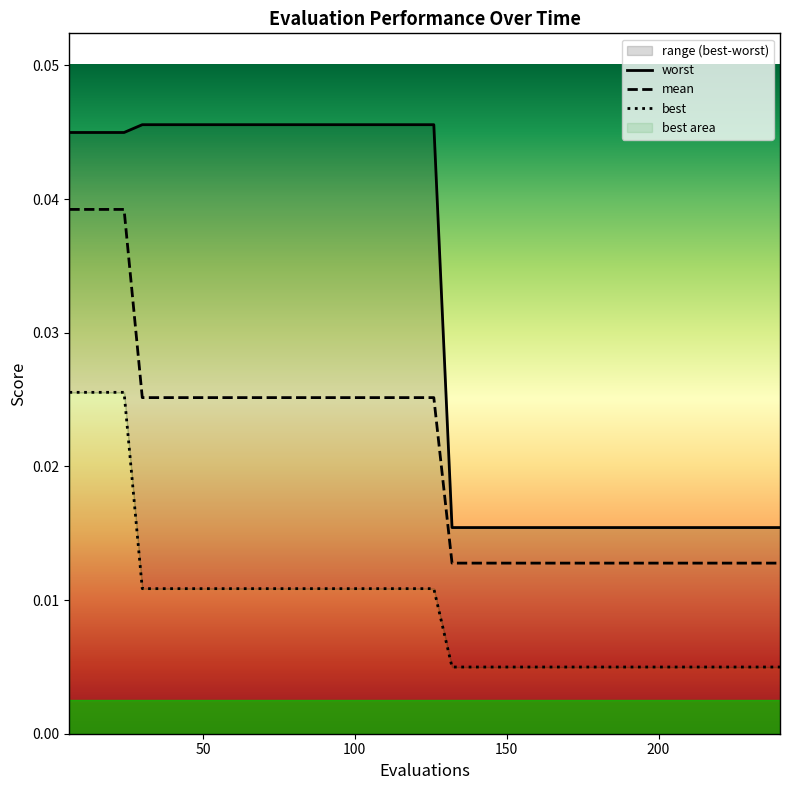

True or false: mean and worst intersect in this chart.

False